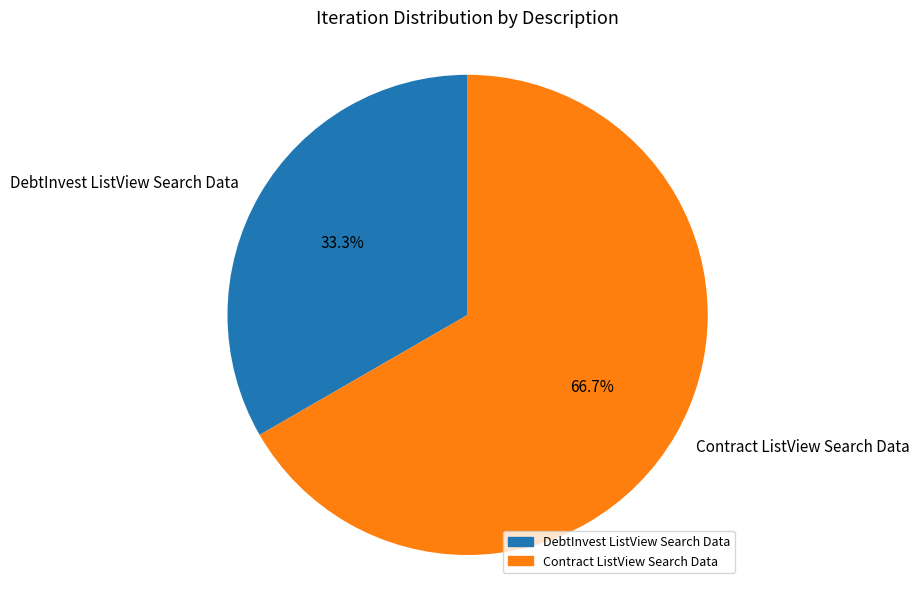

To the nearest percent, what is the difference between the DebtInvest ListView Search Data and Contract ListView Search Data slice percentages?

33%